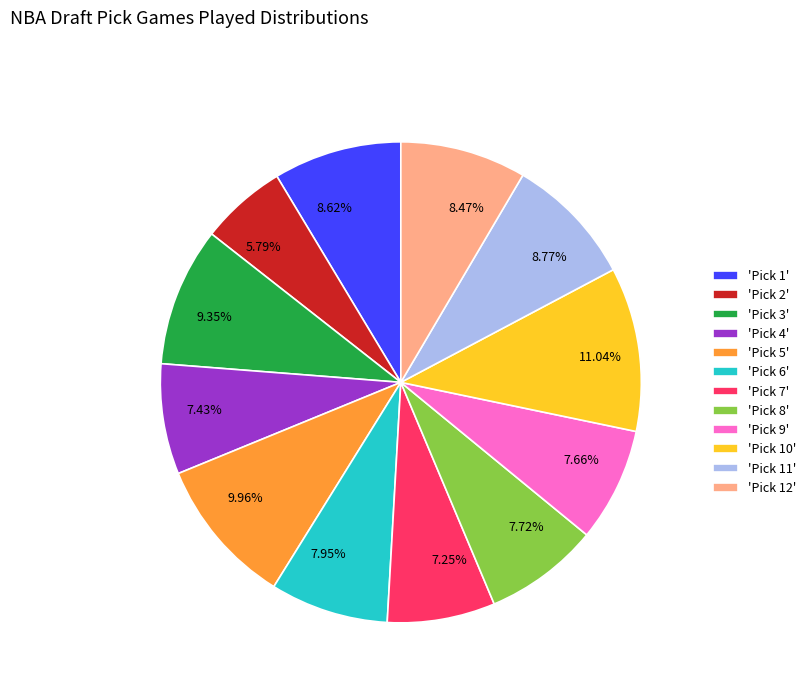

Is there a majority slice in this chart?

No